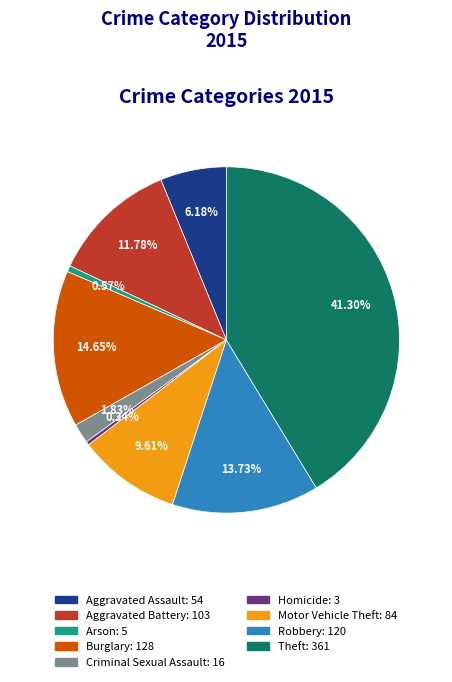

What is the ratio of the value at Criminal Sexual Assault to the value at Aggravated Assault?

0.3